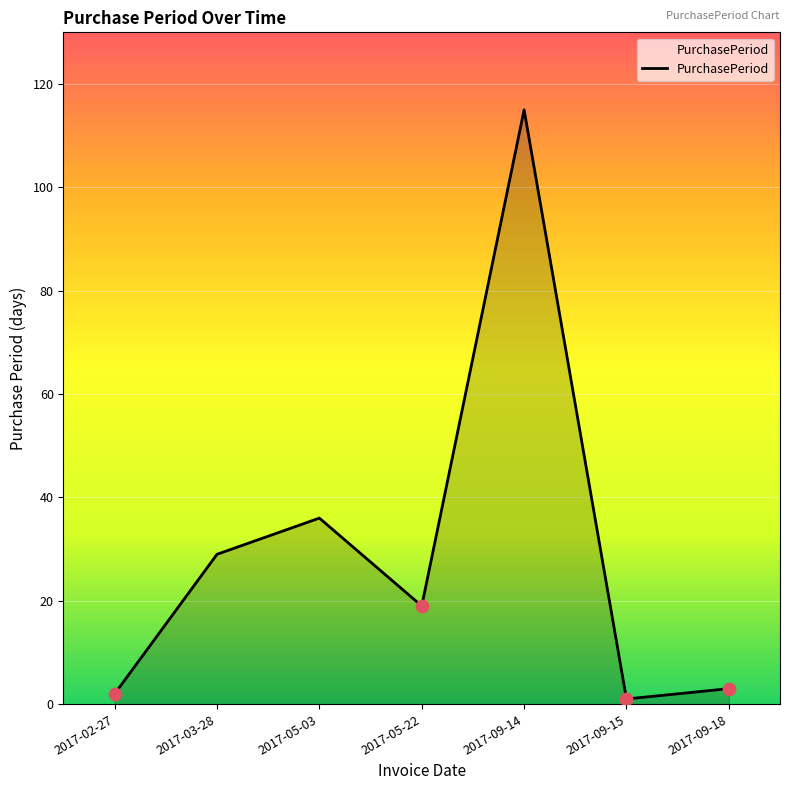

What is the change in value from 2017-05-03 to 2017-09-14?

+79